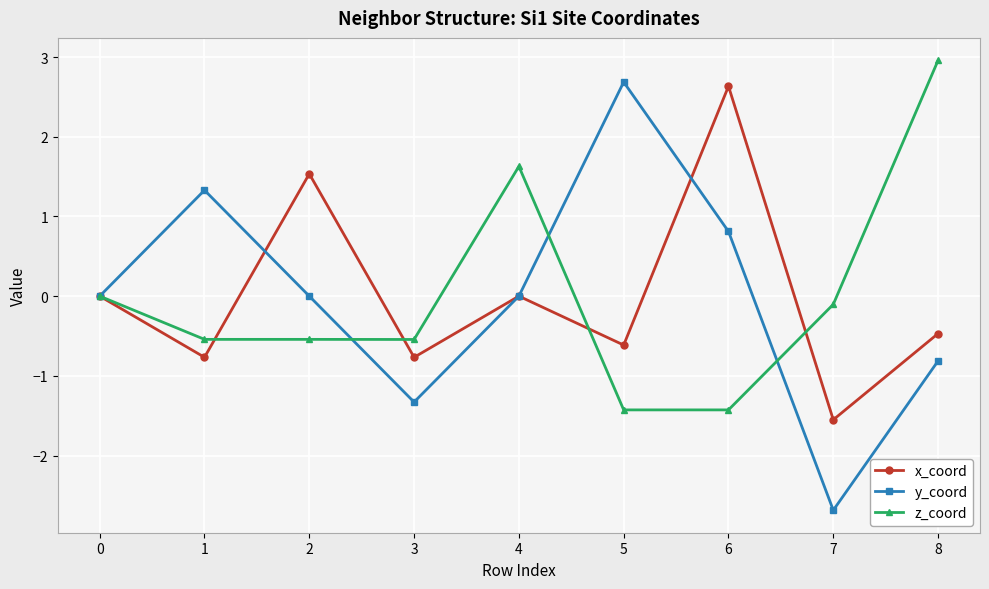

What is the sum of the y_coord values at 7 and 3?

-4.0